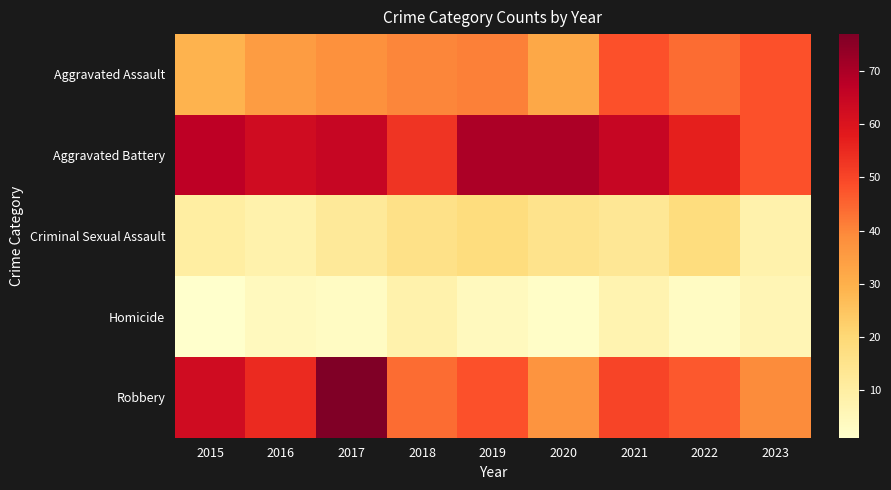

Which series has the widest spread of values?

Robbery